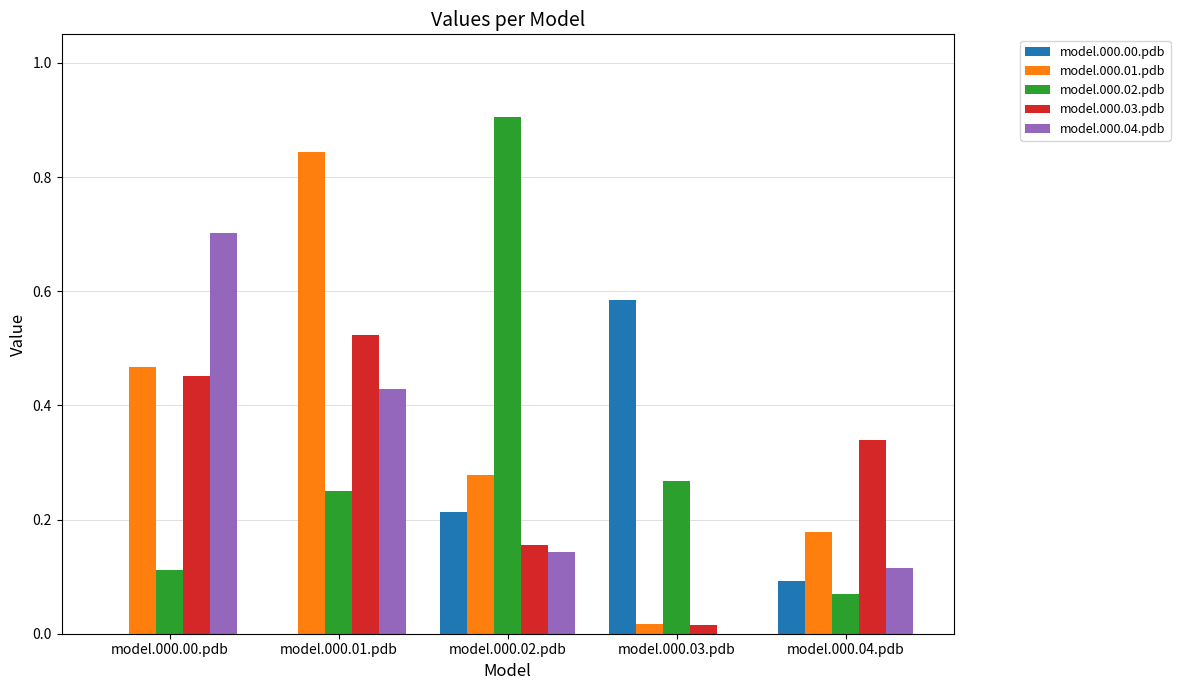

What is the sum of all model.000.02.pdb values?

1.6